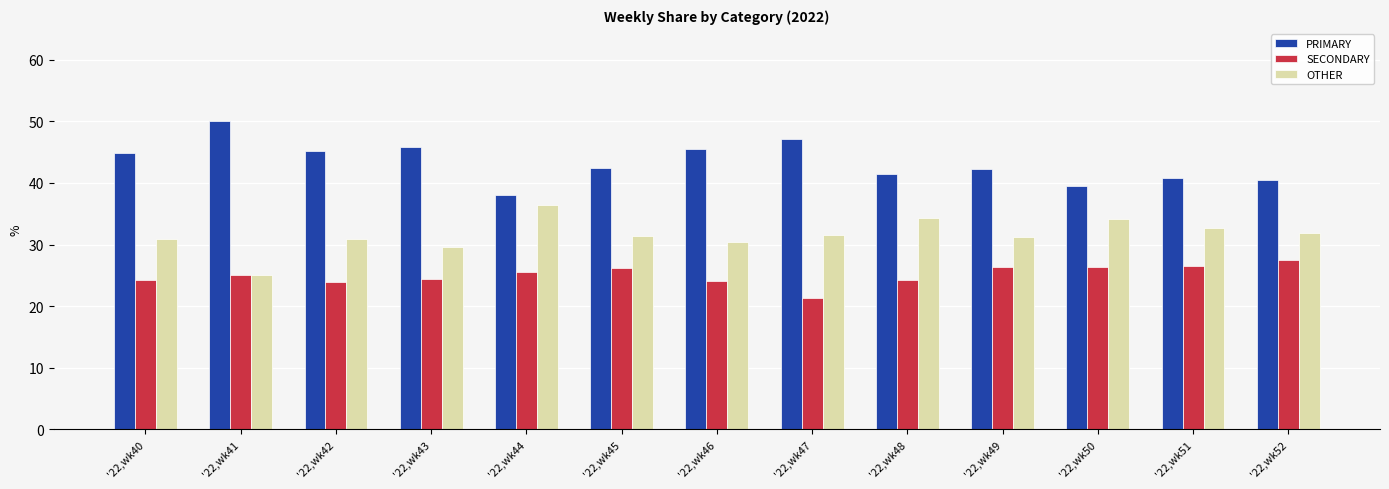

What is the value of the OTHER bar at the 1st from the left?

30.9